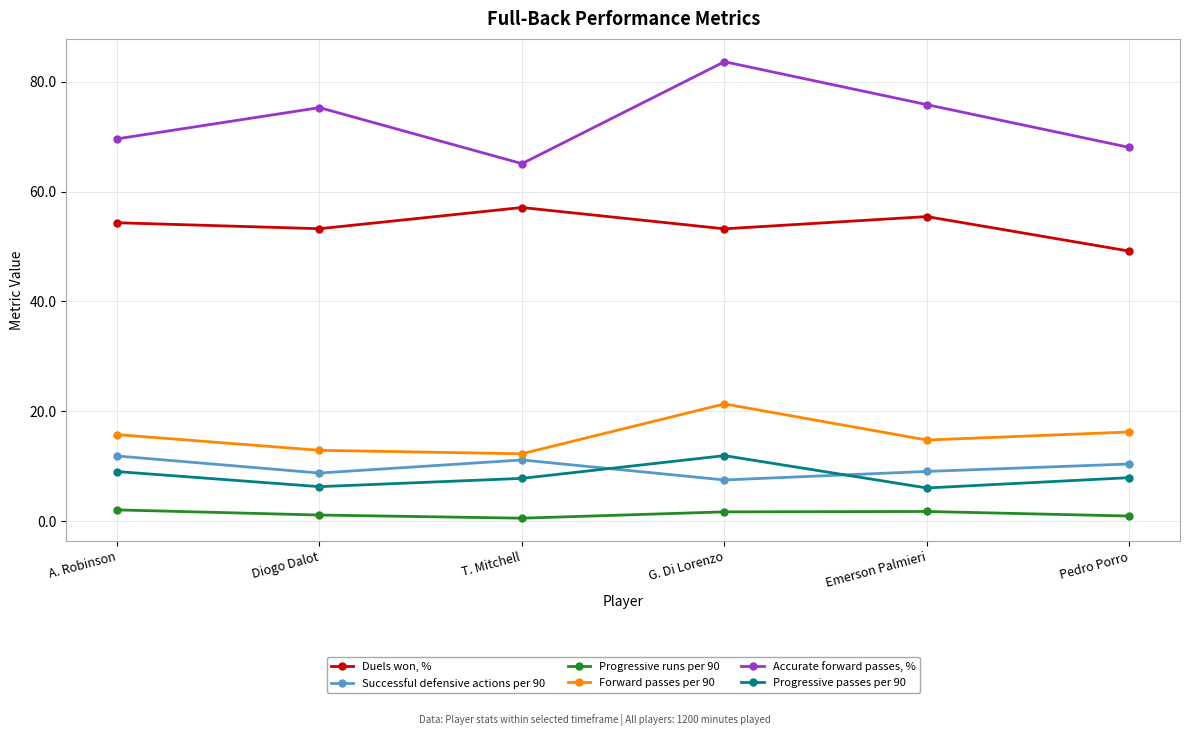

What is the value of the Forward passes per 90 point at the 2nd from the left?

12.9